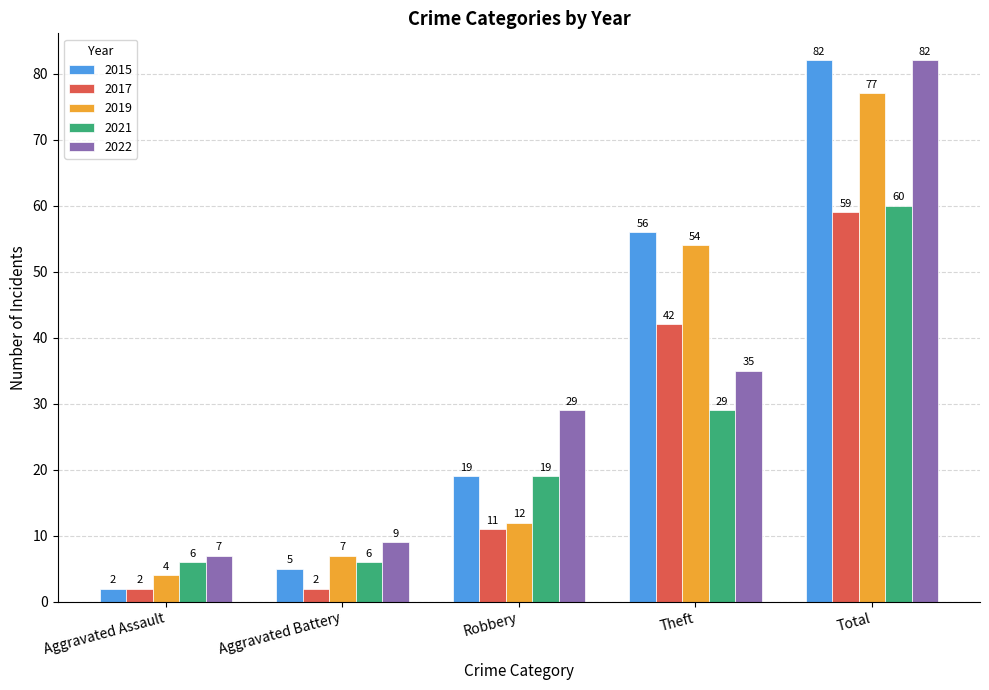

Reading left to right, transcribe all the data shown in this chart.

2015: 2	5	19	56	82
2017: 2	2	11	42	59
2019: 4	7	12	54	77
2021: 6	6	19	29	60
2022: 7	9	29	35	82